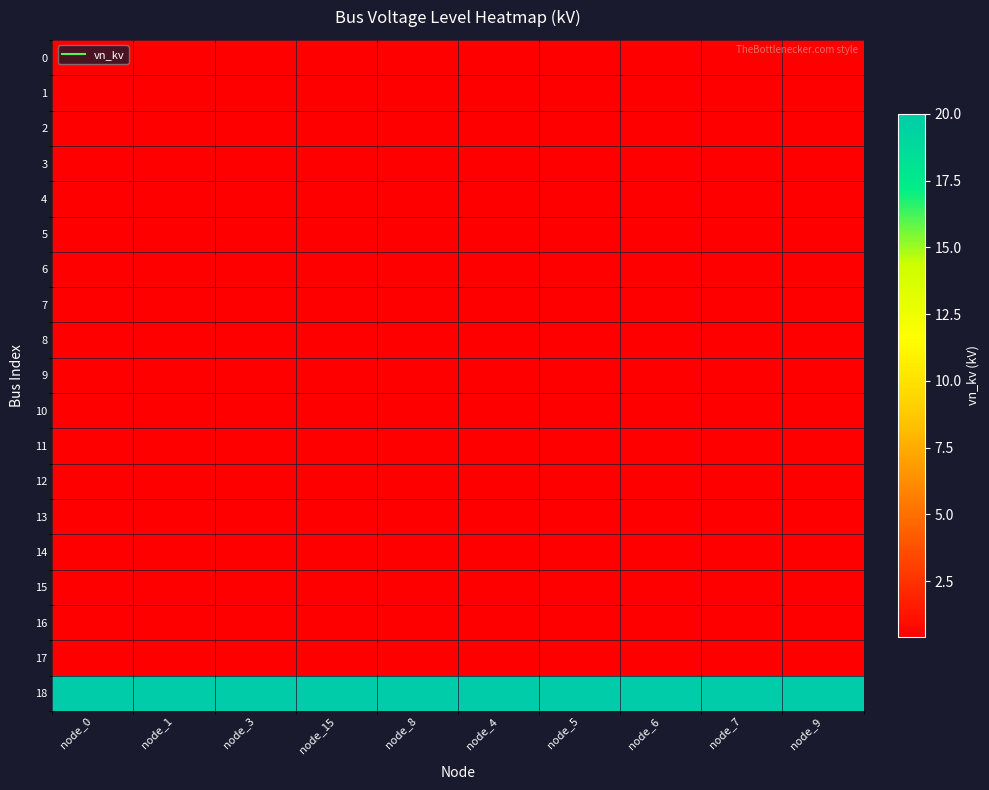

Reading left to right, transcribe all the data shown in this chart.

0: node_0=0.4	node_1=0.4	node_3=0.4	node_15=0.4	node_8=0.4	node_4=0.4	node_5=0.4	node_6=0.4	node_7=0.4	node_9=0.4
1: node_0=0.4	node_1=0.4	node_3=0.4	node_15=0.4	node_8=0.4	node_4=0.4	node_5=0.4	node_6=0.4	node_7=0.4	node_9=0.4
2: node_0=0.4	node_1=0.4	node_3=0.4	node_15=0.4	node_8=0.4	node_4=0.4	node_5=0.4	node_6=0.4	node_7=0.4	node_9=0.4
3: node_0=0.4	node_1=0.4	node_3=0.4	node_15=0.4	node_8=0.4	node_4=0.4	node_5=0.4	node_6=0.4	node_7=0.4	node_9=0.4
4: node_0=0.4	node_1=0.4	node_3=0.4	node_15=0.4	node_8=0.4	node_4=0.4	node_5=0.4	node_6=0.4	node_7=0.4	node_9=0.4
5: node_0=0.4	node_1=0.4	node_3=0.4	node_15=0.4	node_8=0.4	node_4=0.4	node_5=0.4	node_6=0.4	node_7=0.4	node_9=0.4
6: node_0=0.4	node_1=0.4	node_3=0.4	node_15=0.4	node_8=0.4	node_4=0.4	node_5=0.4	node_6=0.4	node_7=0.4	node_9=0.4
7: node_0=0.4	node_1=0.4	node_3=0.4	node_15=0.4	node_8=0.4	node_4=0.4	node_5=0.4	node_6=0.4	node_7=0.4	node_9=0.4
8: node_0=0.4	node_1=0.4	node_3=0.4	node_15=0.4	node_8=0.4	node_4=0.4	node_5=0.4	node_6=0.4	node_7=0.4	node_9=0.4
9: node_0=0.4	node_1=0.4	node_3=0.4	node_15=0.4	node_8=0.4	node_4=0.4	node_5=0.4	node_6=0.4	node_7=0.4	node_9=0.4
10: node_0=0.4	node_1=0.4	node_3=0.4	node_15=0.4	node_8=0.4	node_4=0.4	node_5=0.4	node_6=0.4	node_7=0.4	node_9=0.4
11: node_0=0.4	node_1=0.4	node_3=0.4	node_15=0.4	node_8=0.4	node_4=0.4	node_5=0.4	node_6=0.4	node_7=0.4	node_9=0.4
12: node_0=0.4	node_1=0.4	node_3=0.4	node_15=0.4	node_8=0.4	node_4=0.4	node_5=0.4	node_6=0.4	node_7=0.4	node_9=0.4
13: node_0=0.4	node_1=0.4	node_3=0.4	node_15=0.4	node_8=0.4	node_4=0.4	node_5=0.4	node_6=0.4	node_7=0.4	node_9=0.4
14: node_0=0.4	node_1=0.4	node_3=0.4	node_15=0.4	node_8=0.4	node_4=0.4	node_5=0.4	node_6=0.4	node_7=0.4	node_9=0.4
15: node_0=0.4	node_1=0.4	node_3=0.4	node_15=0.4	node_8=0.4	node_4=0.4	node_5=0.4	node_6=0.4	node_7=0.4	node_9=0.4
16: node_0=0.4	node_1=0.4	node_3=0.4	node_15=0.4	node_8=0.4	node_4=0.4	node_5=0.4	node_6=0.4	node_7=0.4	node_9=0.4
17: node_0=0.4	node_1=0.4	node_3=0.4	node_15=0.4	node_8=0.4	node_4=0.4	node_5=0.4	node_6=0.4	node_7=0.4	node_9=0.4
18: node_0=20.0	node_1=20.0	node_3=20.0	node_15=20.0	node_8=20.0	node_4=20.0	node_5=20.0	node_6=20.0	node_7=20.0	node_9=20.0